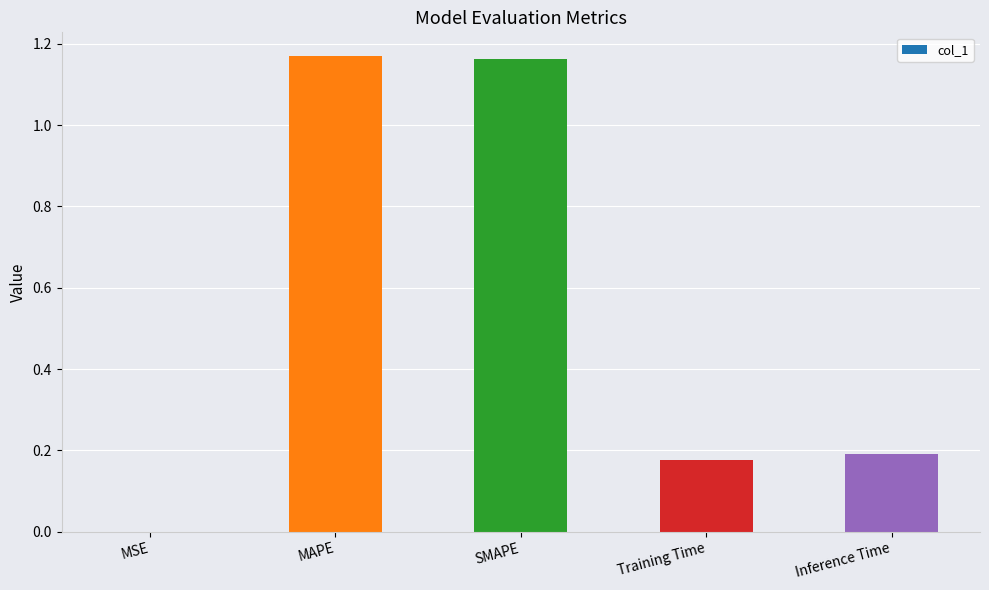

What is the sum of the values at SMAPE and Inference Time?

1.4